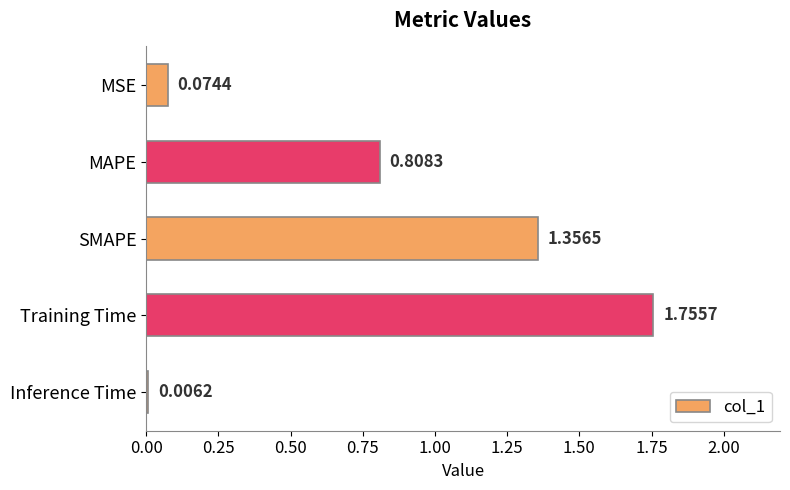

What is the sum of all values?

4.0